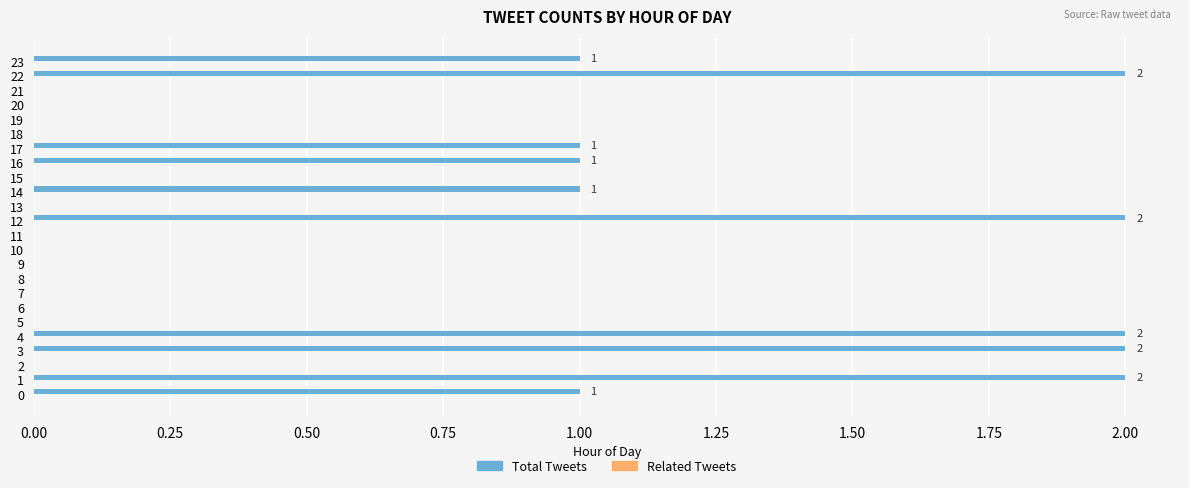

Reading bottom to top, extract all data points from this chart.

0=1	1=2	2=0	3=2	4=2	5=0	6=0	7=0	8=0	9=0	10=0	11=0	12=2	13=0	14=1	15=0	16=1	17=1	18=0	19=0	20=0	21=0	22=2	23=1